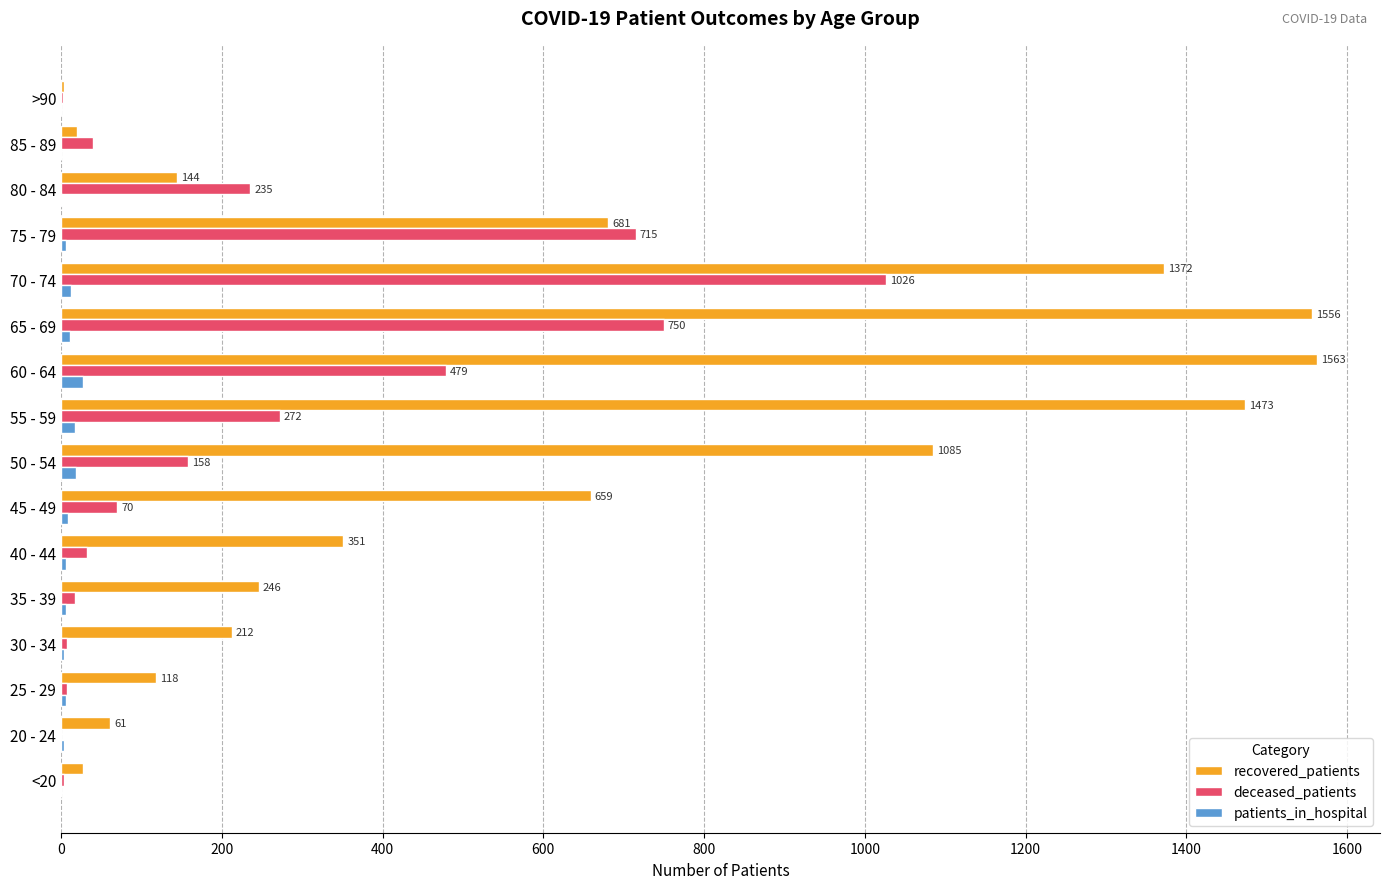

The recovered_patients series shows 464 at 40 - 44. True or false?

False